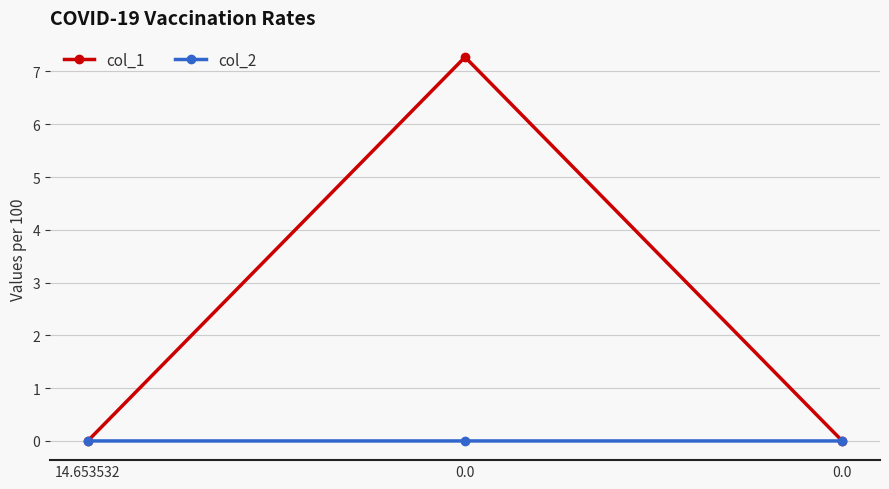

Rank the categories by col_1 value from highest to lowest.

0.0, 14.653532, 0.0